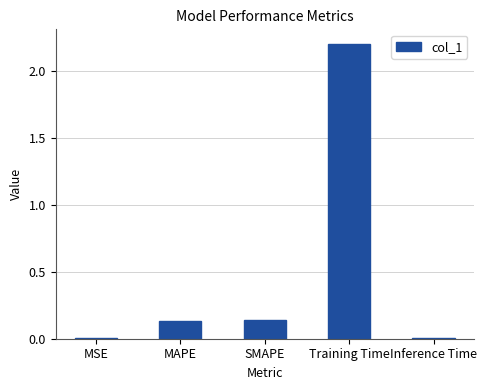

What is the maximum value shown in the chart?

2.2